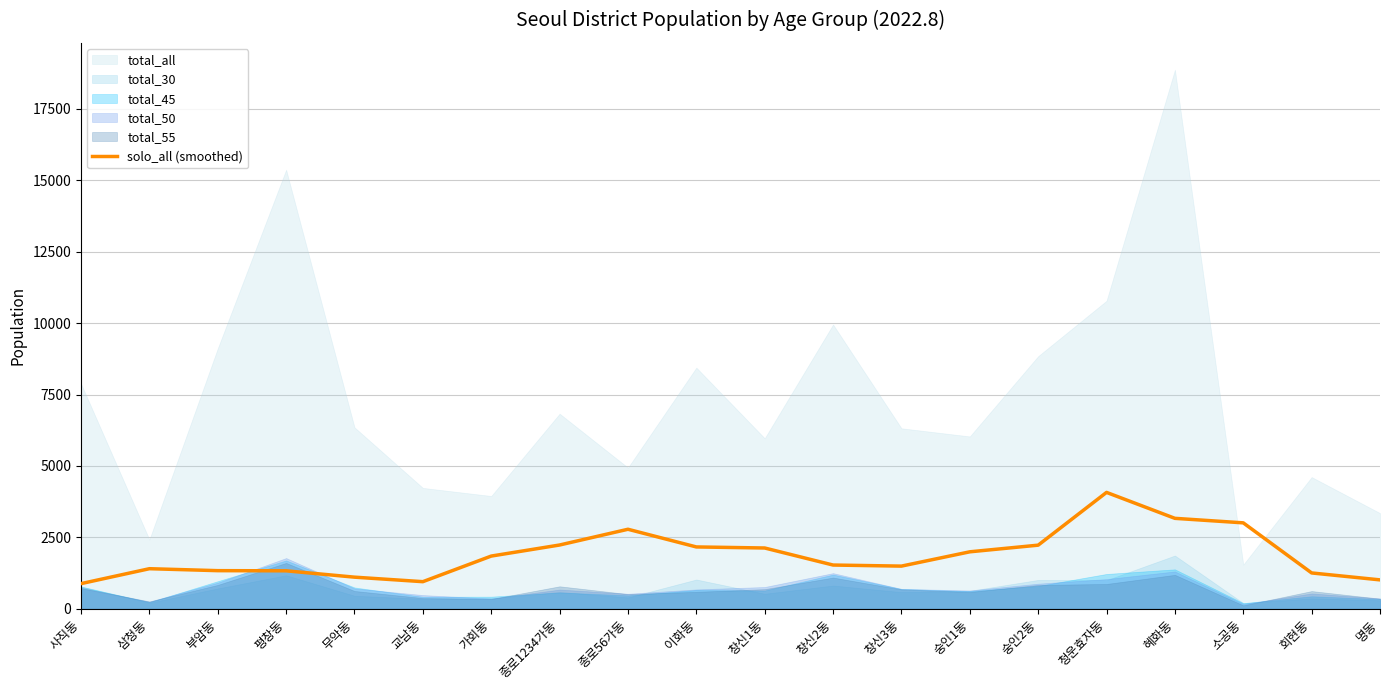

How many lines are shown in the chart?

1